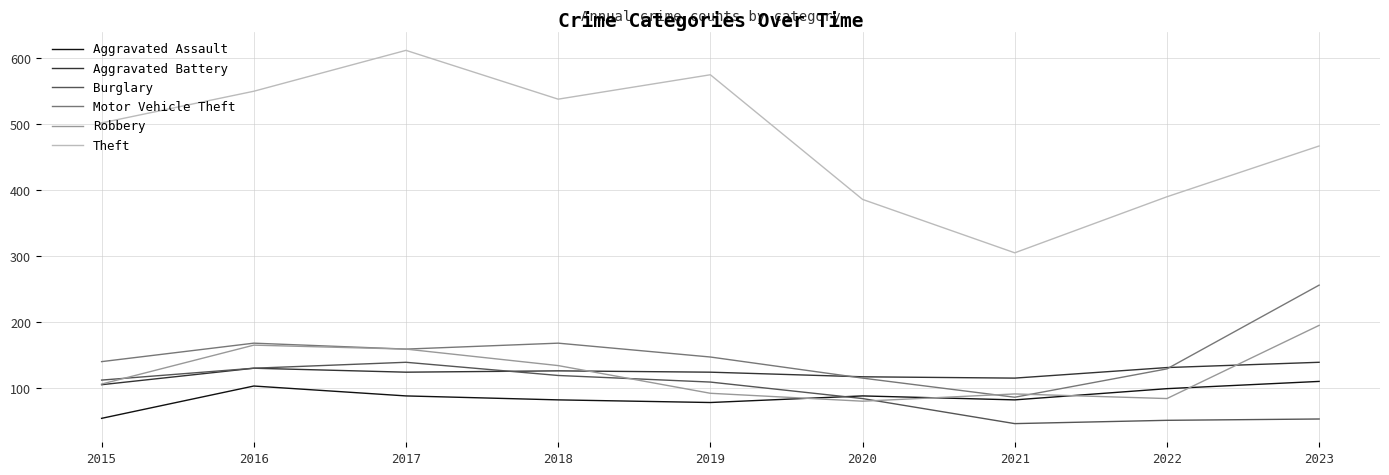

Is it true that Aggravated Assault equals 57 at 2017?

False